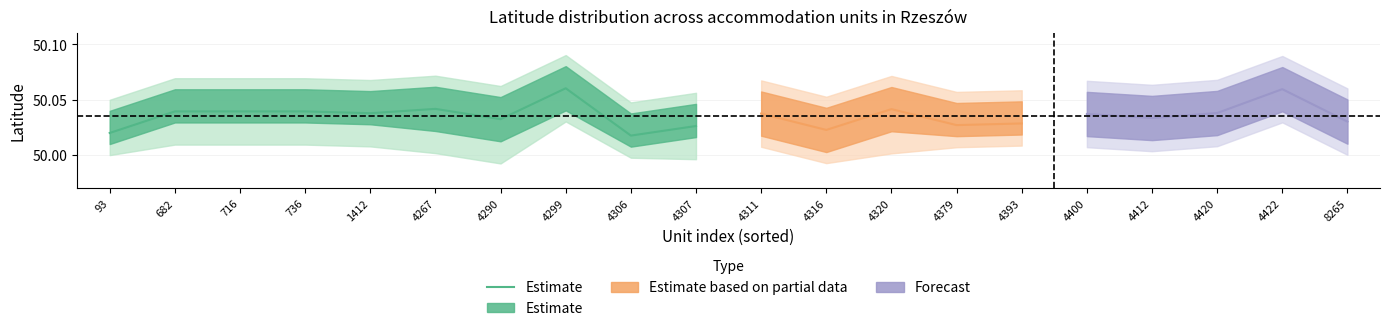

List the labels in order of value, smallest first.

4306, 93, 4307, 4290, 1412, 682, 716, 736, 4267, 4299